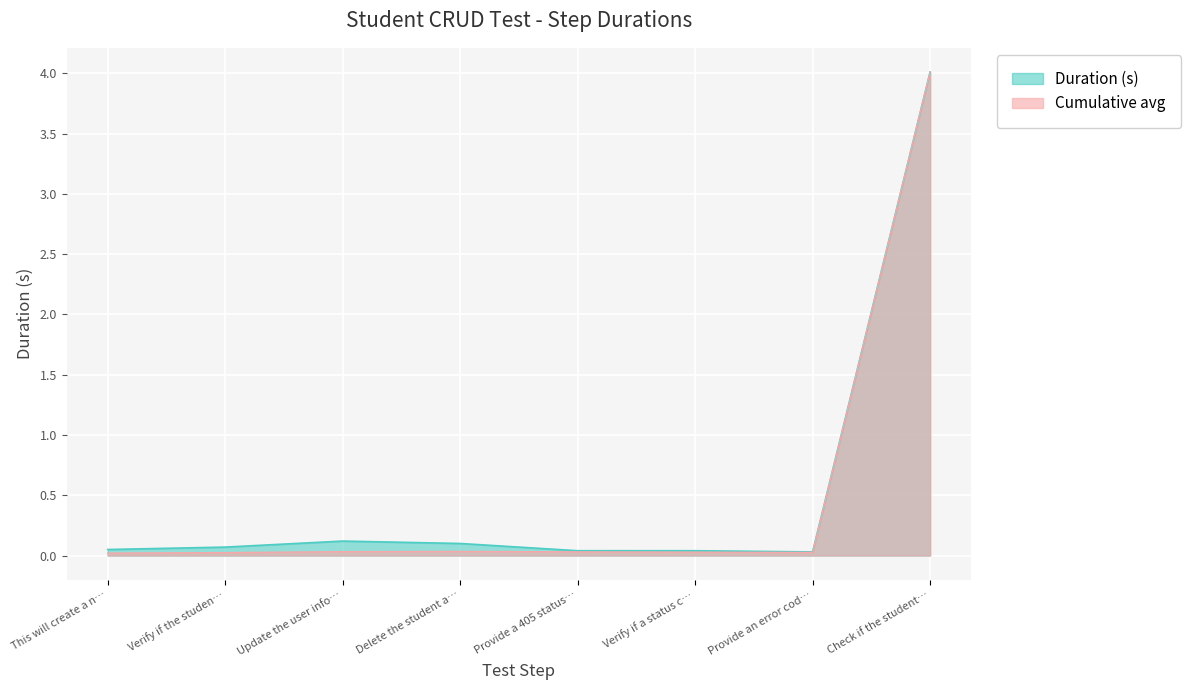

Reading left to right, extract all data points from this chart.

0.1	0.1	0.1	0.1	0.0	0.0	0.0	4.0